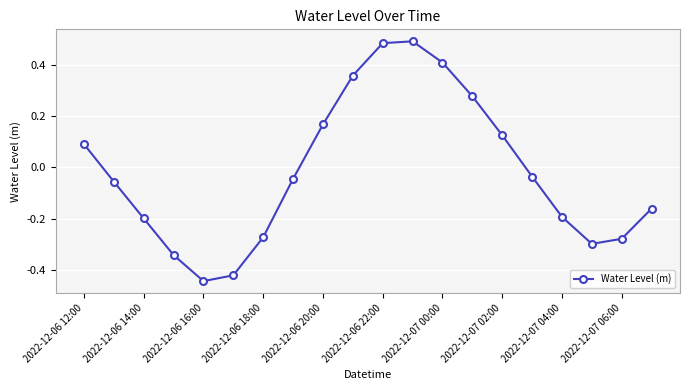

True or false: there are more than 1 points higher than both neighbors.

False